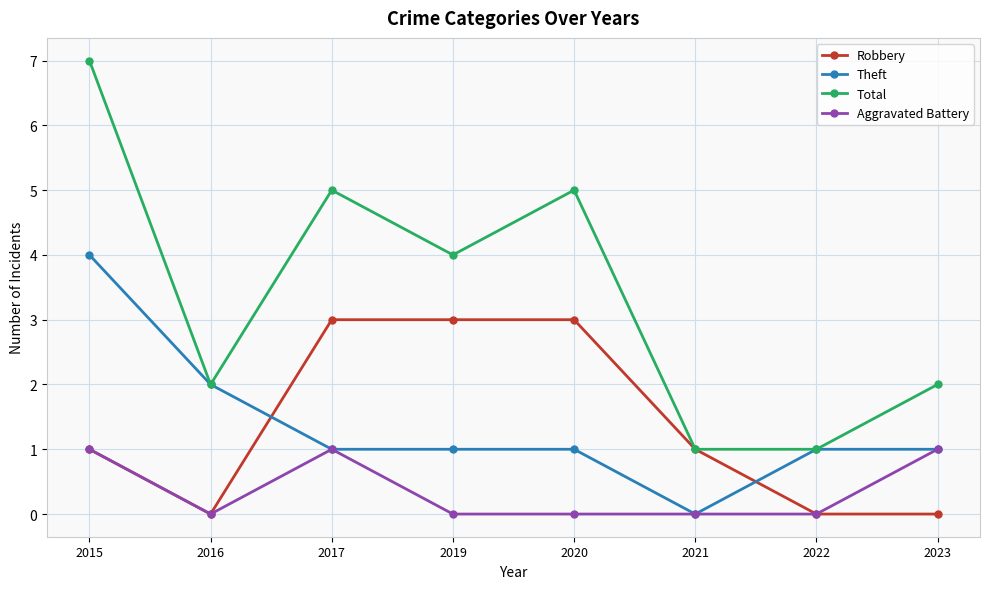

What value does the Robbery series have at 2017?

3